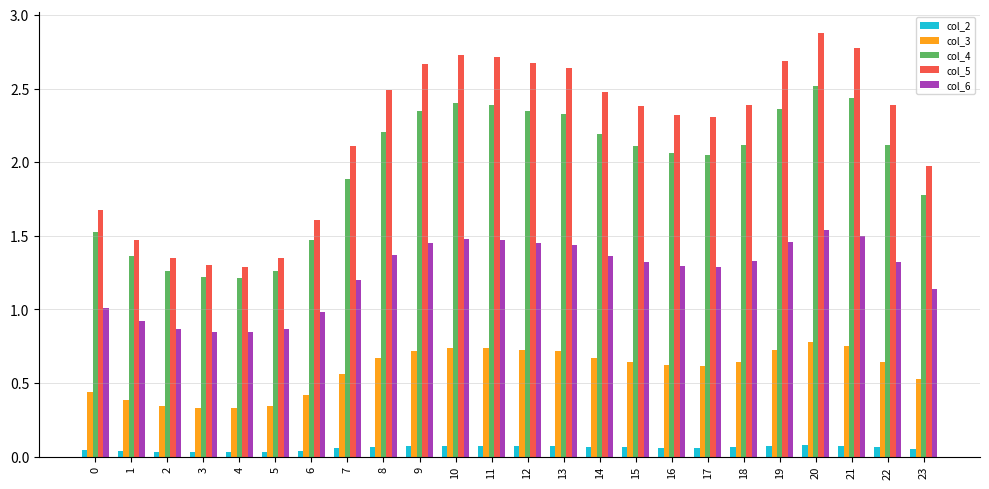

The value of col_5 at 23 is 2.0. True or false?

True